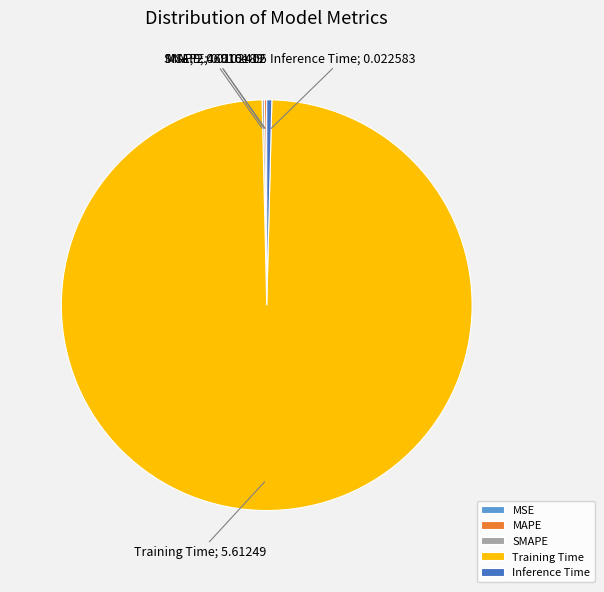

Is there a majority slice in this chart?

Yes